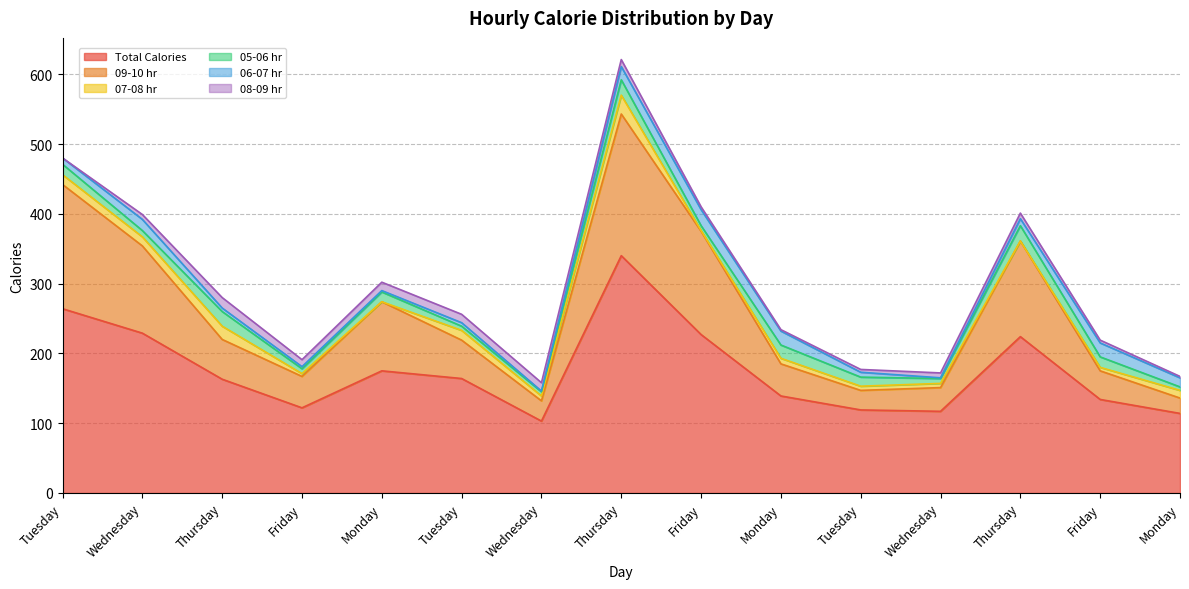

True or false: 08-09 hr and Total Calories intersect in this chart.

False